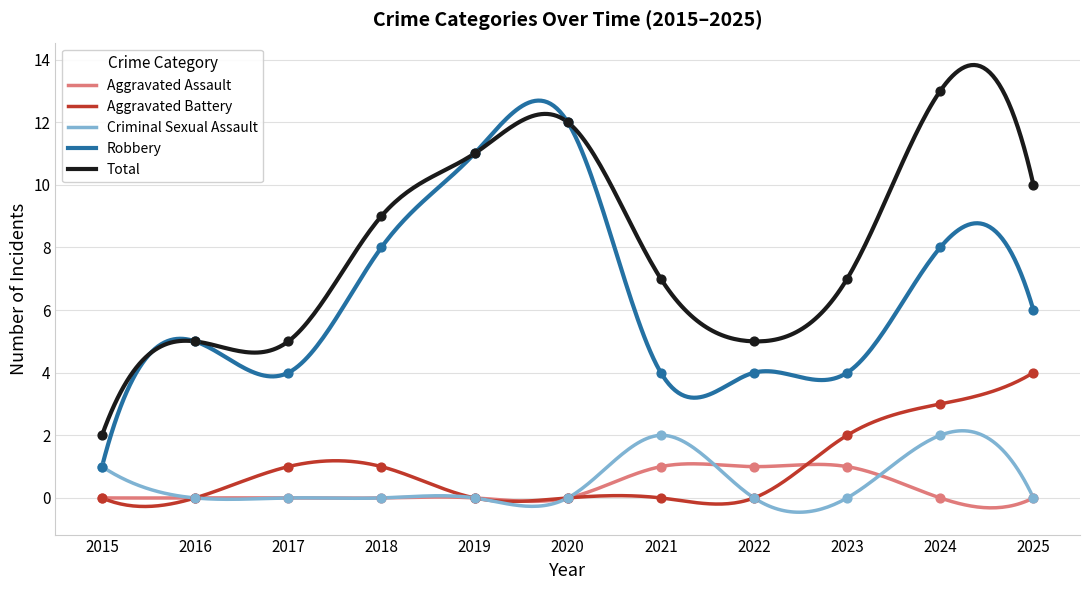

What are all the series names shown in the legend?

Aggravated Assault, Aggravated Battery, Criminal Sexual Assault, Robbery, Total